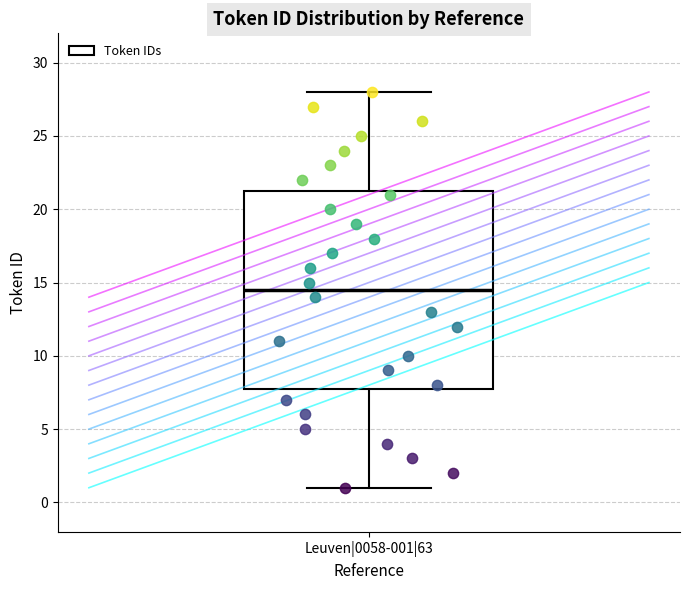

Where does the upper whisker of the box for Leuven|0058-001|63 end on the y-axis? The values are not printed on the chart, so give them approximately, as read against the axis.

28.0